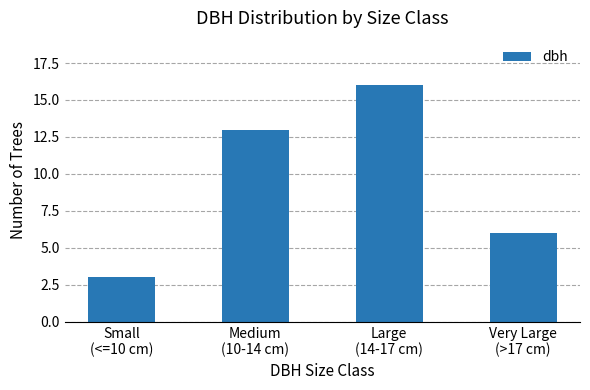

List the labels in order of value, smallest first.

Small
(<=10 cm), Very Large
(>17 cm), Medium
(10-14 cm), Large
(14-17 cm)